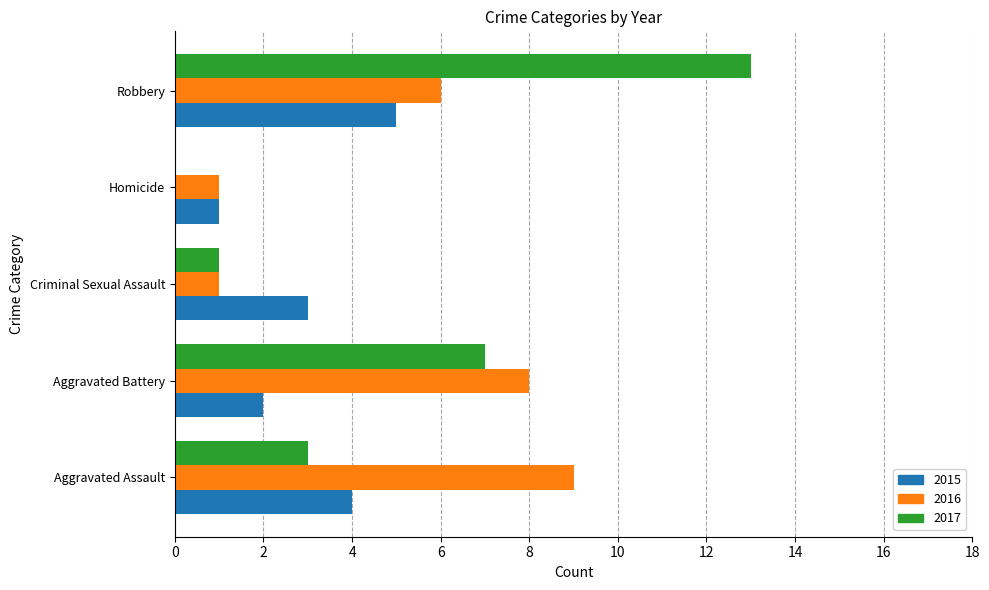

The 2015 series shows 1 at Homicide. True or false?

True